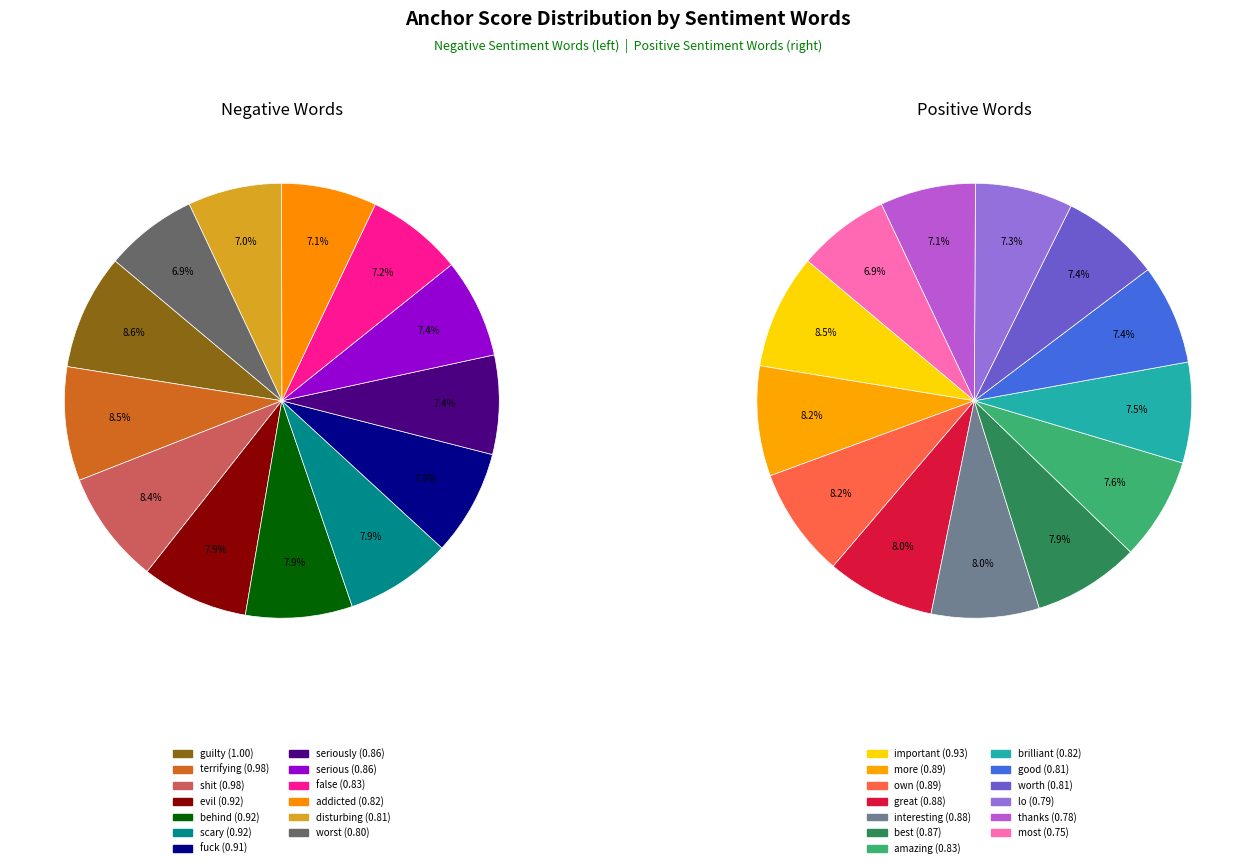

Do 12 and 4 together represent more than half of the pie?

No